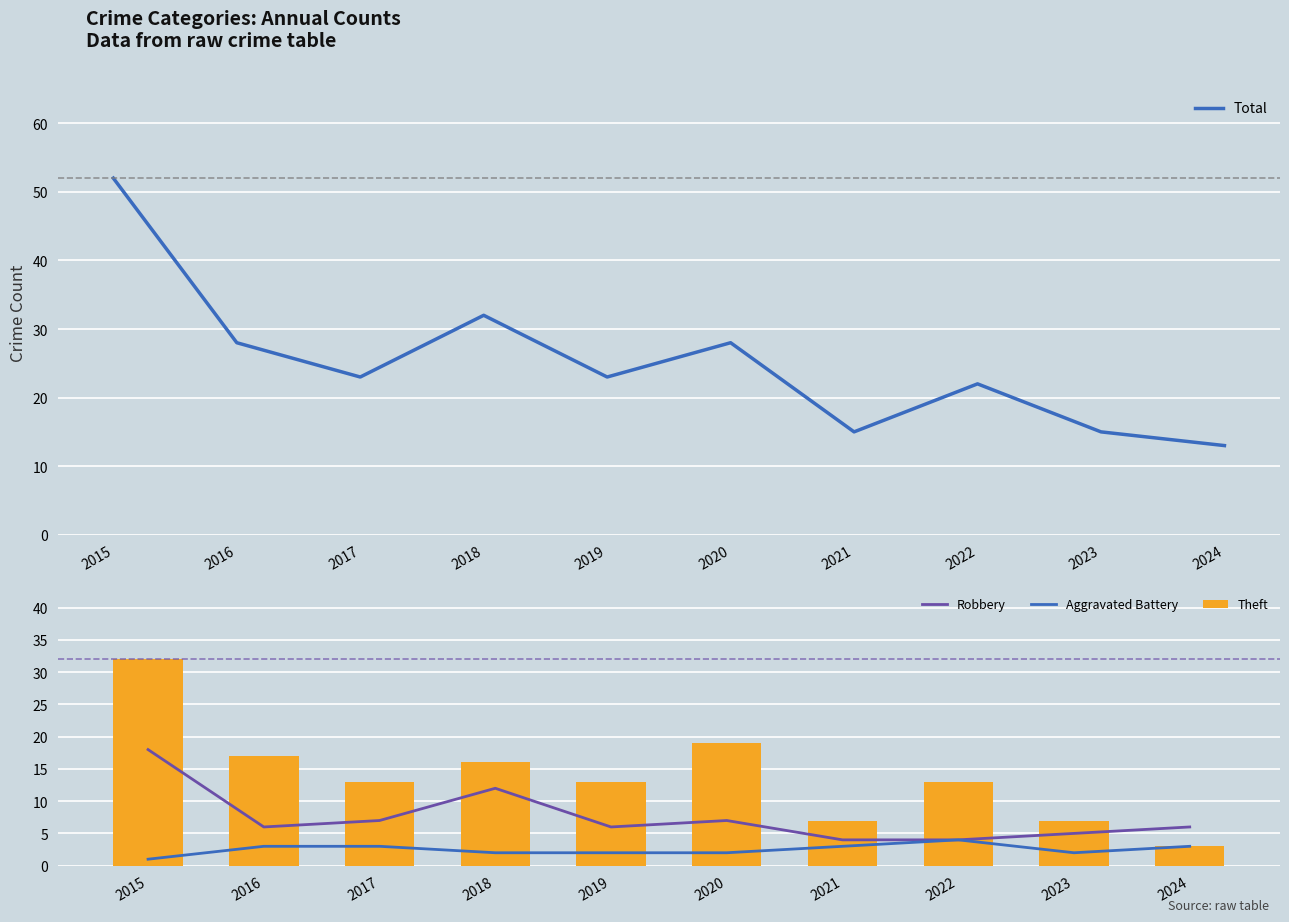

What is the highest value of the Total series?

52